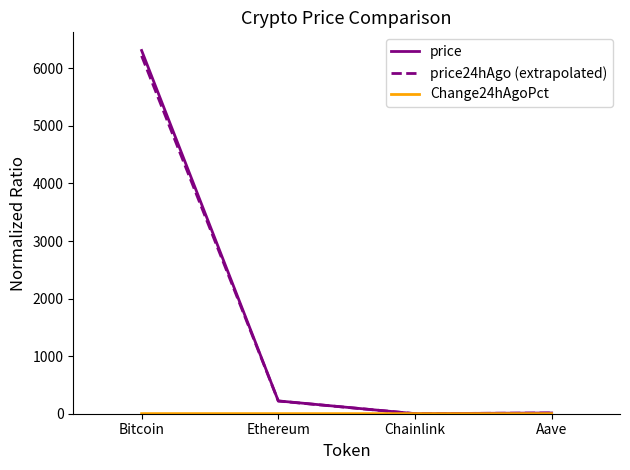

Which series has the largest range (max minus min)?

price